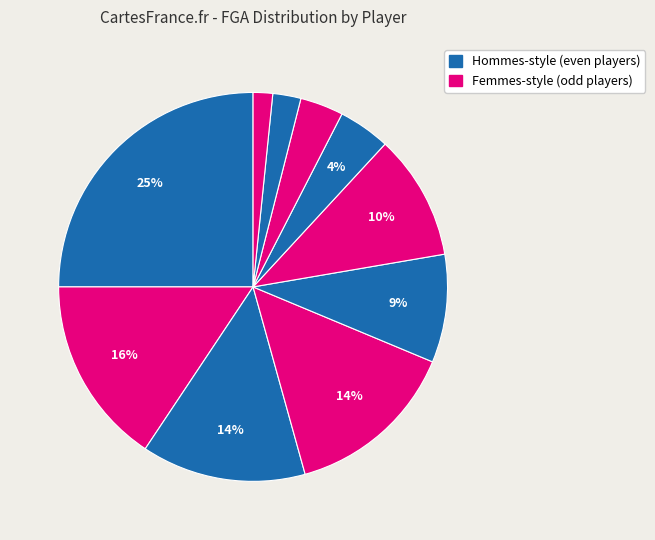

Count the number of slices in the pie.

10